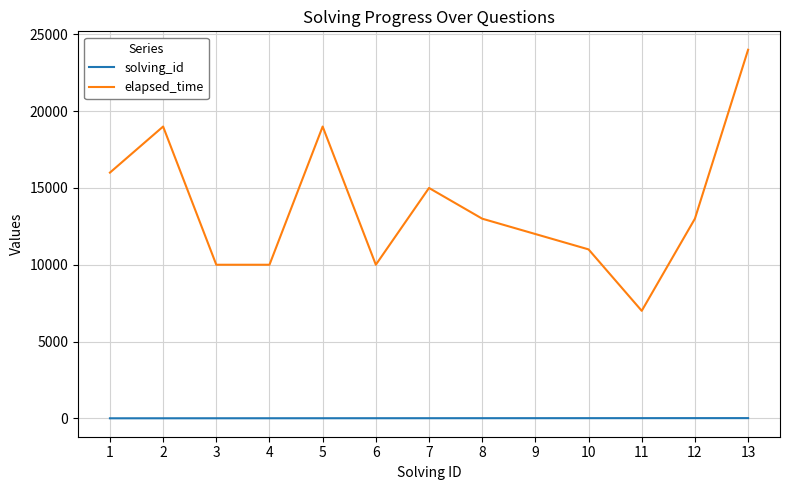

How many series are shown in this chart?

2